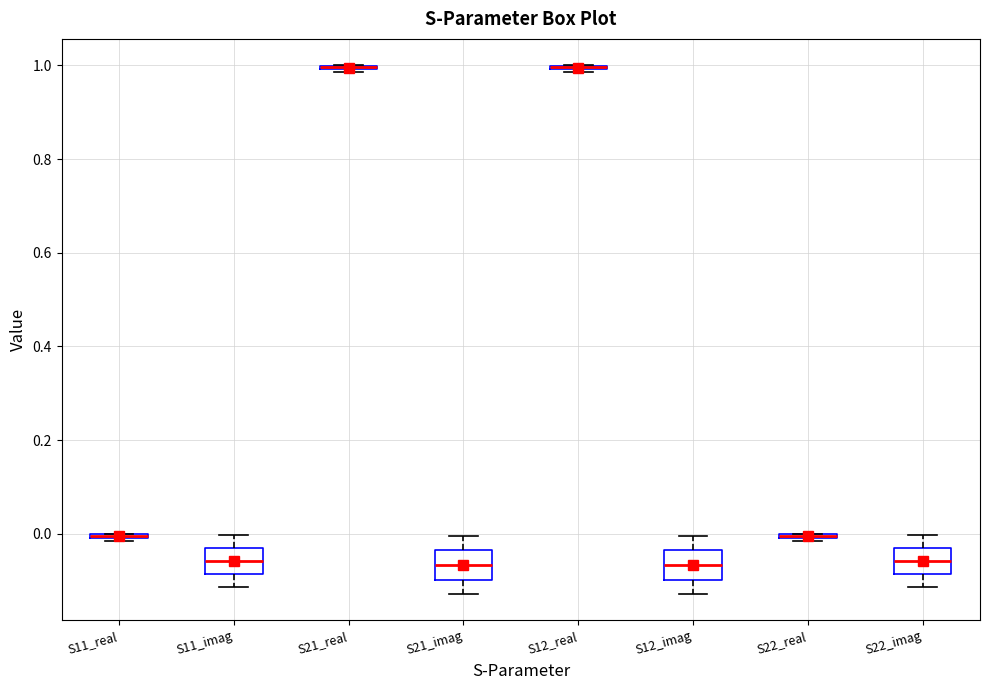

Where does the lower whisker of the box for S11_imag end on the y-axis? The values are not printed on the chart, so give them approximately, as read against the axis.

-0.12